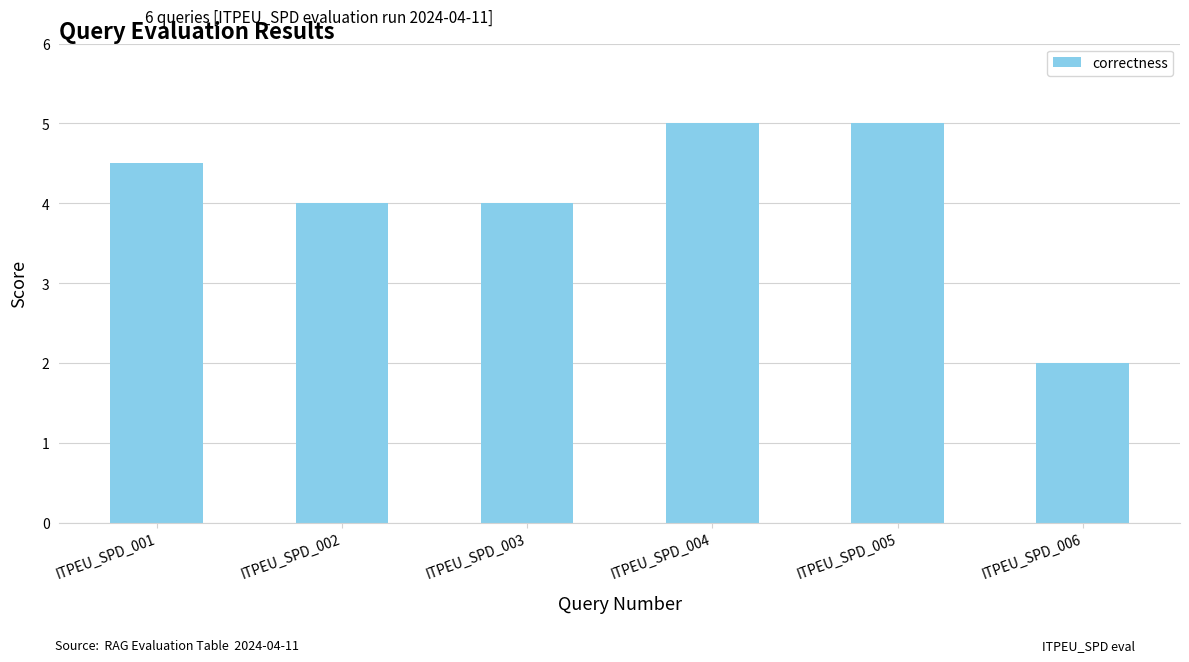

Count the number of categories in the chart.

6